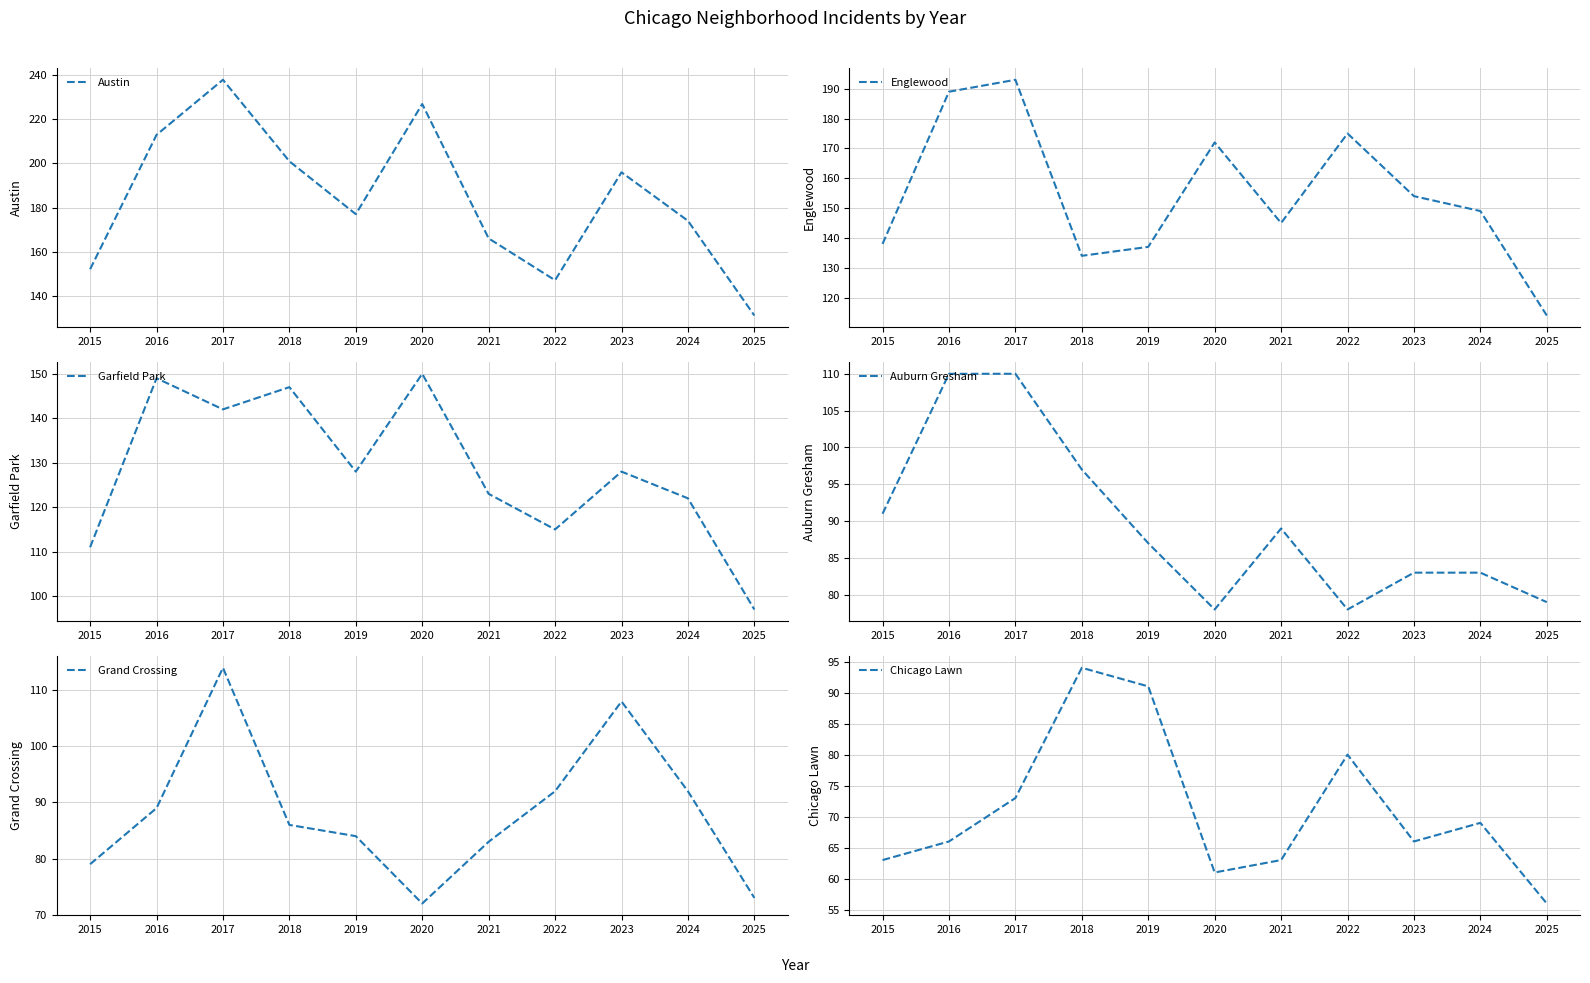

Where do Grand Crossing and Auburn Gresham first cross each other?

2016 and 2017